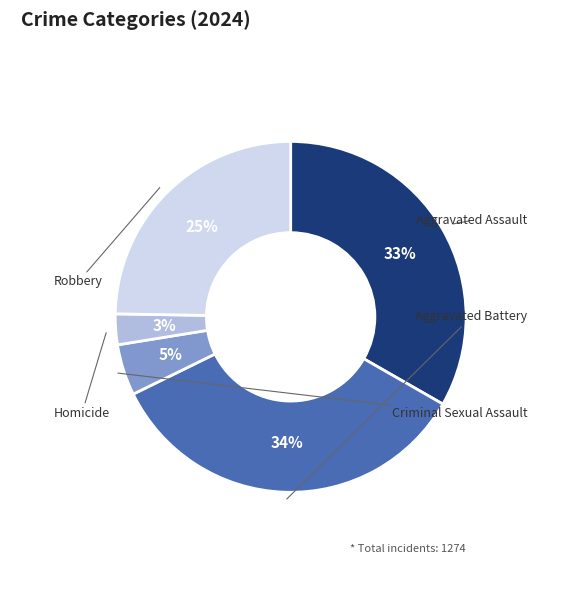

To the nearest percent, what is the average slice percentage?

20%